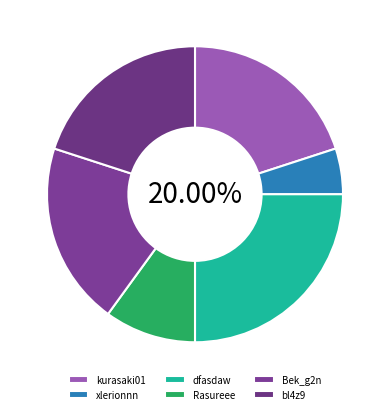

To the nearest percent, what is the combined percentage of Rasureee and xlerionnn?

15%